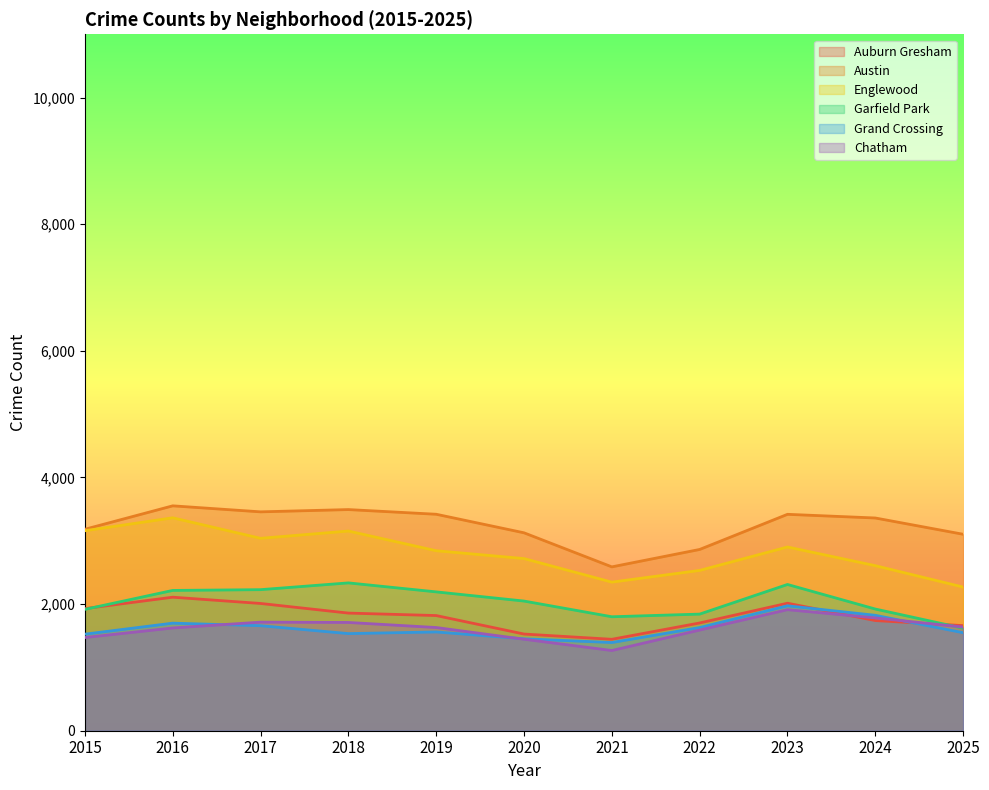

At which category is the sum across all series the highest?

2016